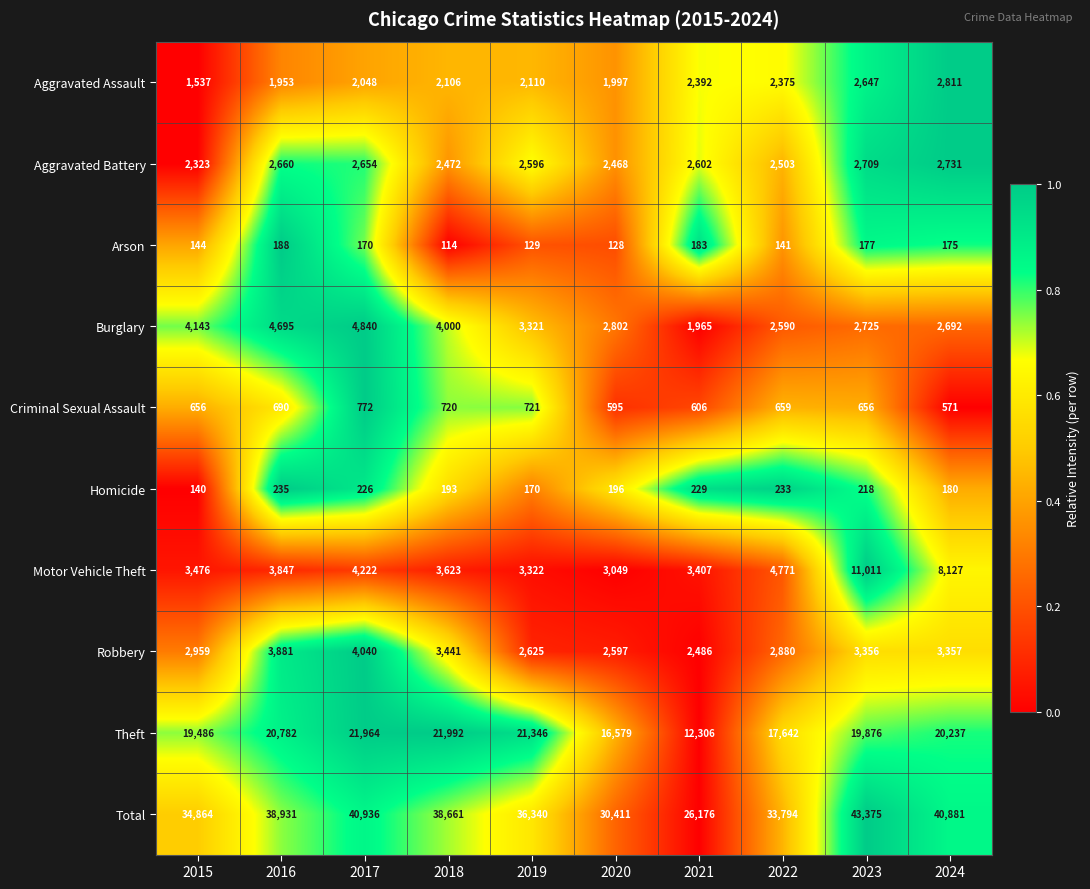

At which label does Burglary reach its minimum?

2021